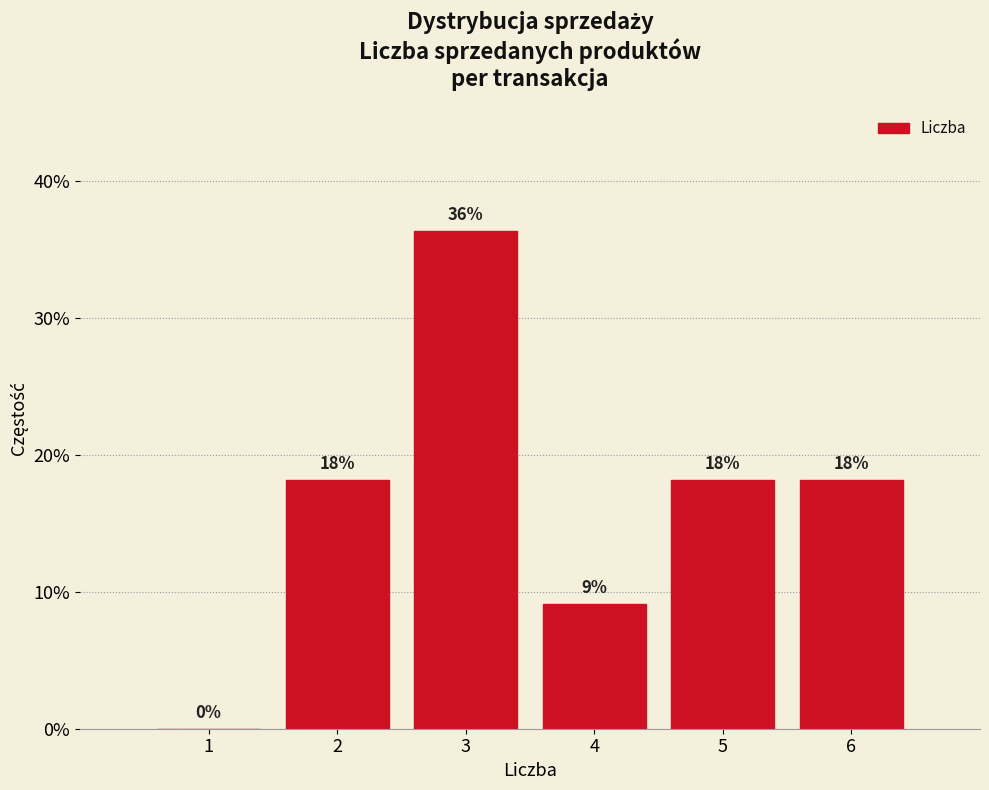

Are the bars horizontal?

No